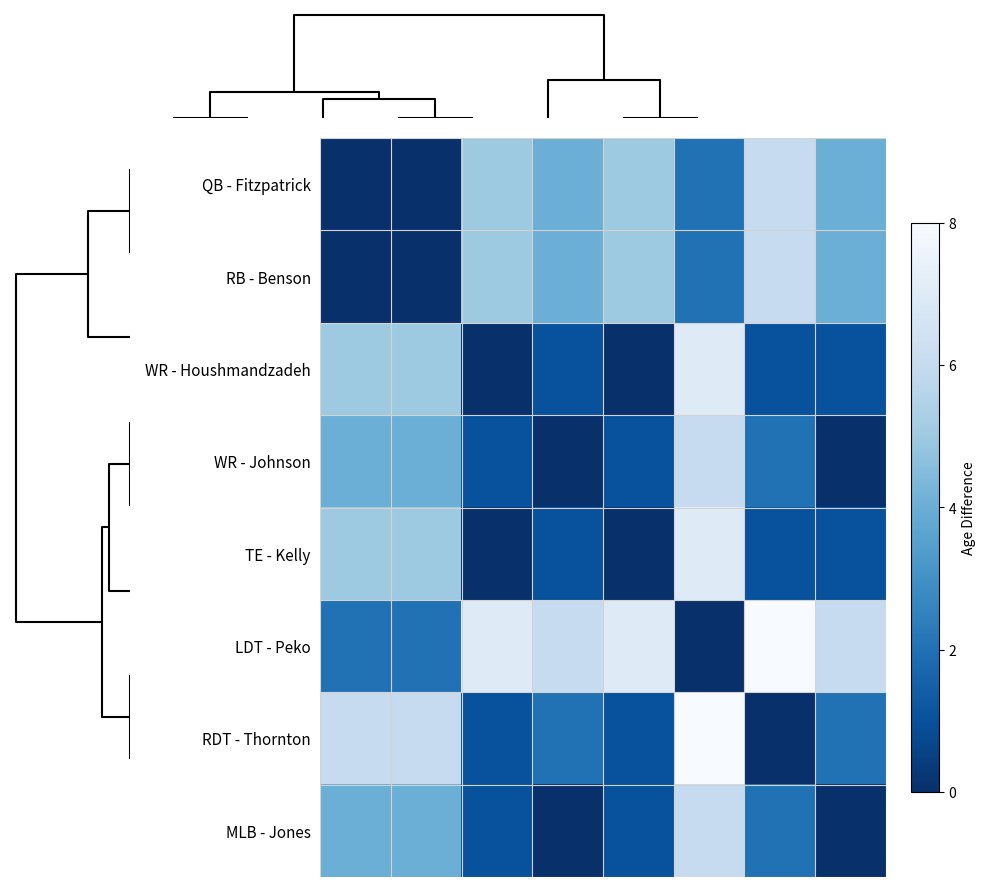

Reading left to right, list all the values displayed in this chart.

QB - Fitzpatrick: 0	0	5	4	5	2	6	4
RB - Benson: 0	0	5	4	5	2	6	4
WR - Houshmandzadeh: 5	5	0	1	0	7	1	1
WR - Johnson: 4	4	1	0	1	6	2	0
TE - Kelly: 5	5	0	1	0	7	1	1
LDT - Peko: 2	2	7	6	7	0	8	6
RDT - Thornton: 6	6	1	2	1	8	0	2
MLB - Jones: 4	4	1	0	1	6	2	0